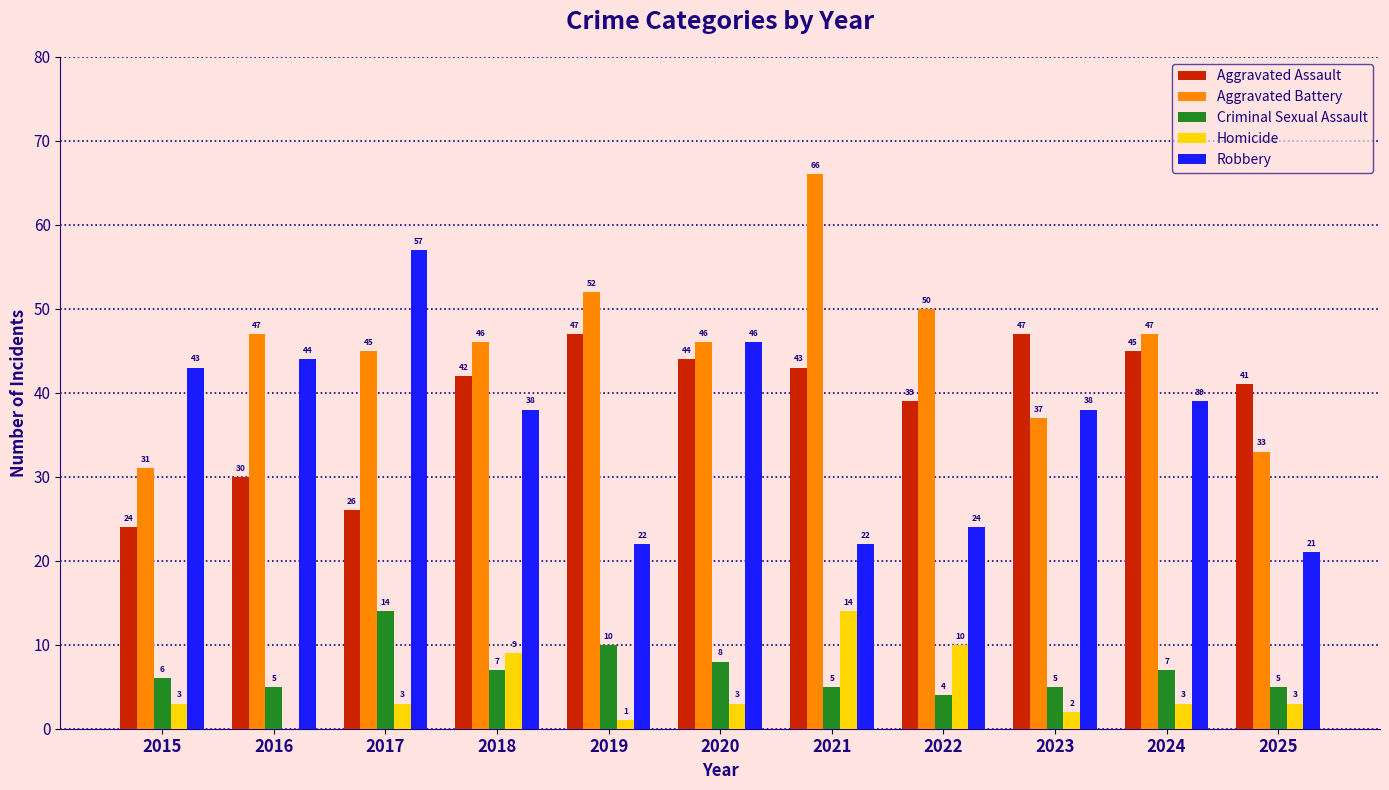

Which series changed the most between 2018 and 2020?

Robbery